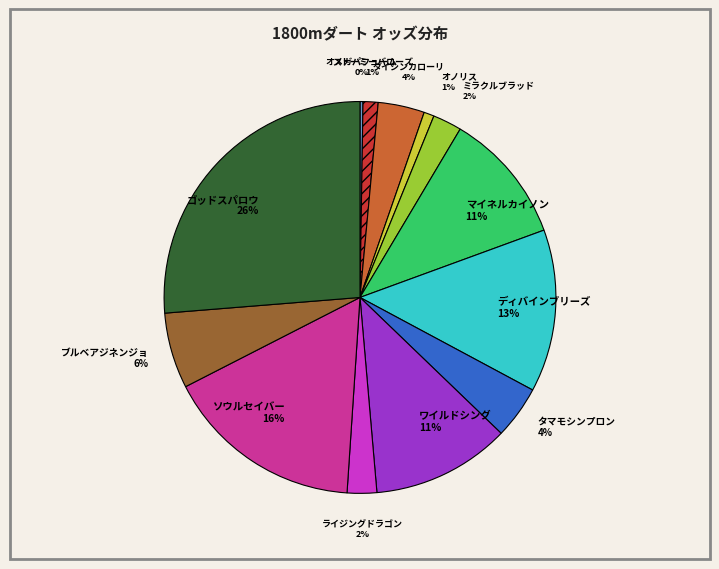

Is the sum of オノリス and ワイルドシング greater than half?

No